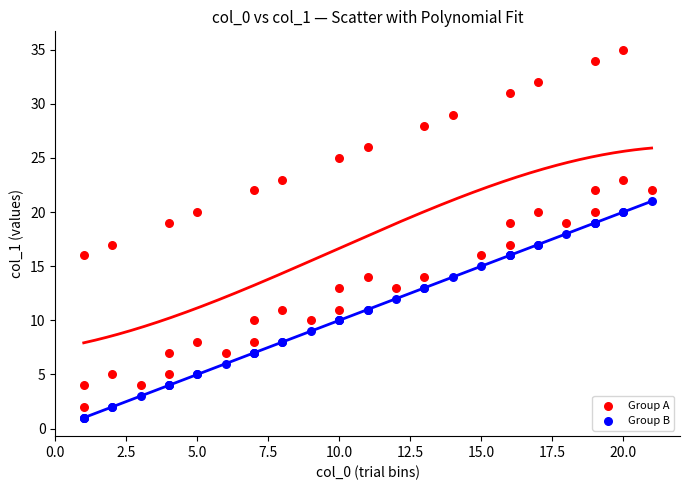

Which series contains the highest Y value?

Group A